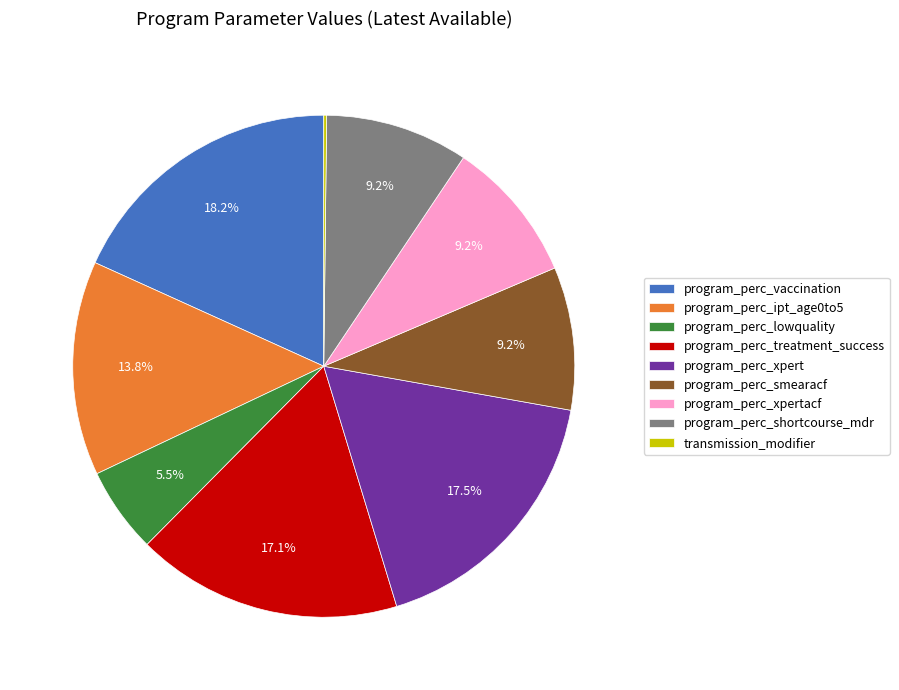

To the nearest percent, what is the average slice percentage?

11%